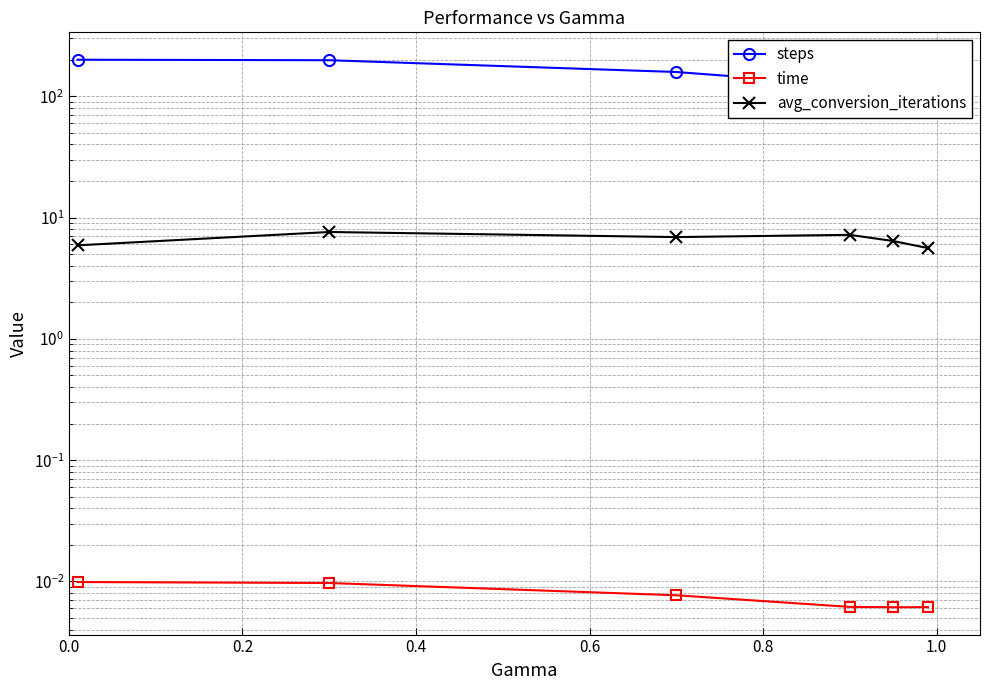

Is this an area chart (filled region under the line)?

No